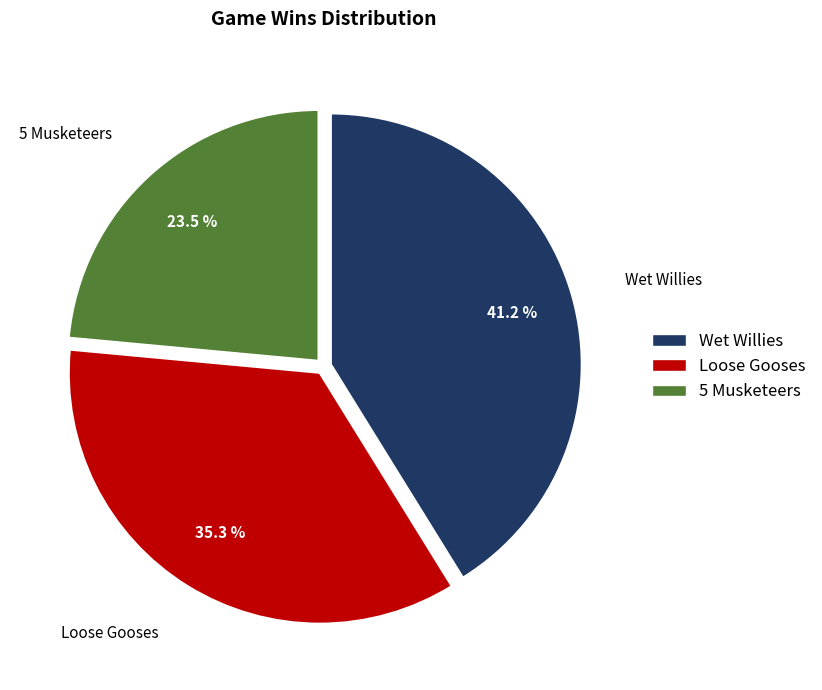

What is the ratio of the value at Loose Gooses to the value at Wet Willies?

0.9